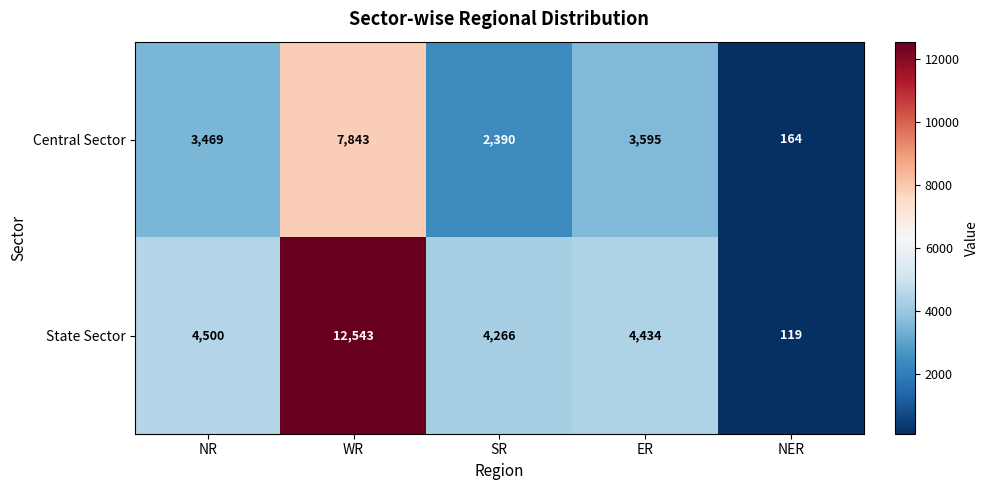

How many data points does each series have?

5